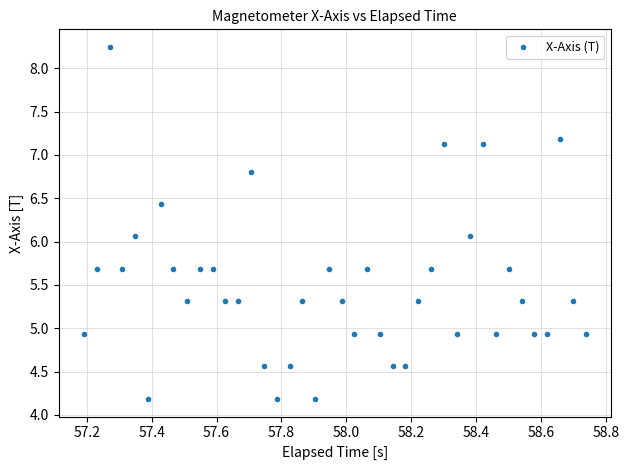

What is the range of Y values (max minus min)?

4.1